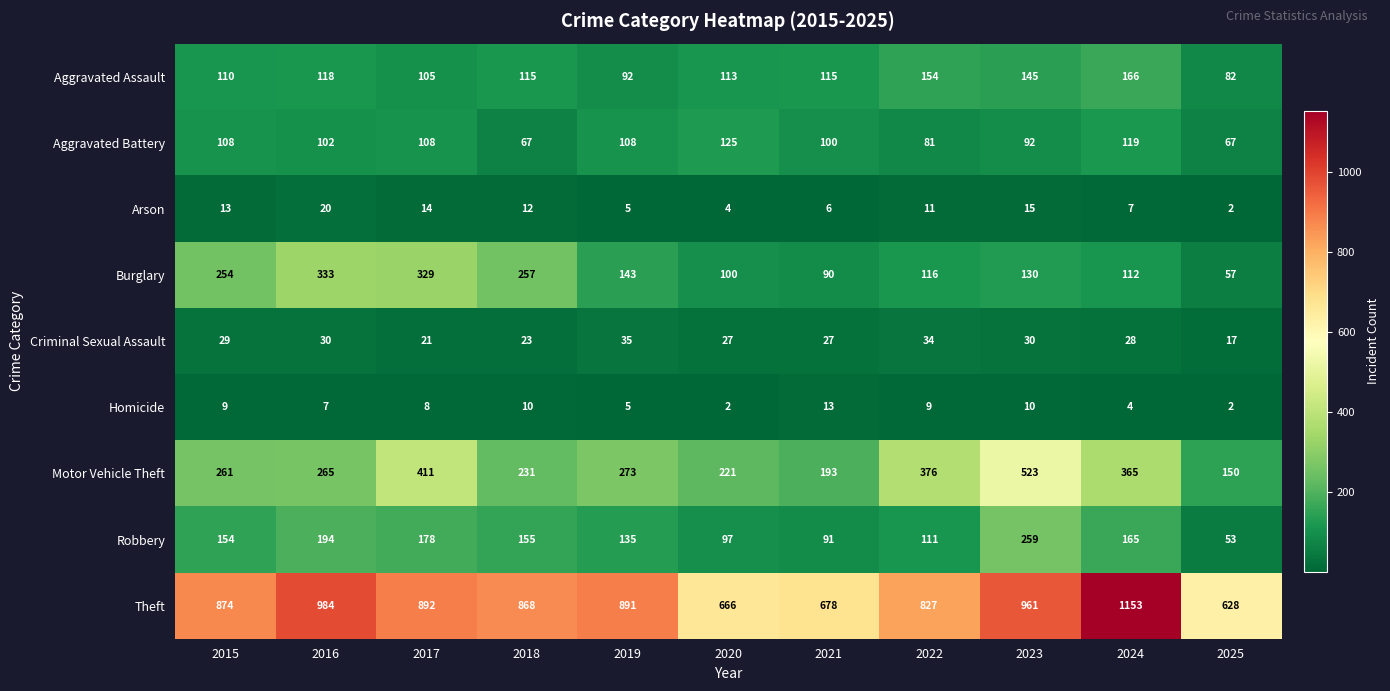

List the series in order of their peak value, lowest first.

Homicide, Arson, Criminal Sexual Assault, Aggravated Battery, Aggravated Assault, Robbery, Burglary, Motor Vehicle Theft, Theft